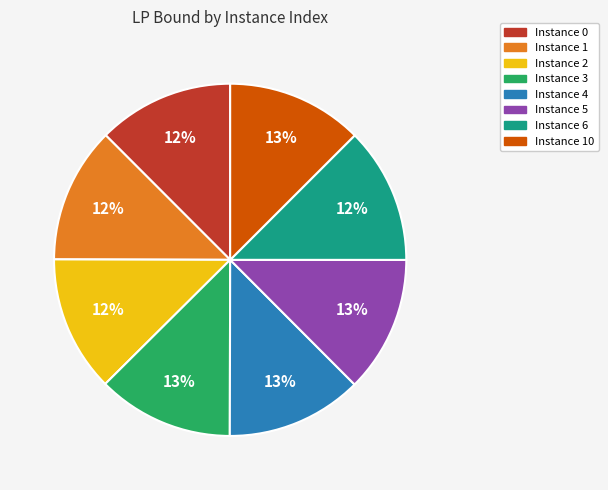

To the nearest percent, what percentage of the pie is Instance 1?

12%